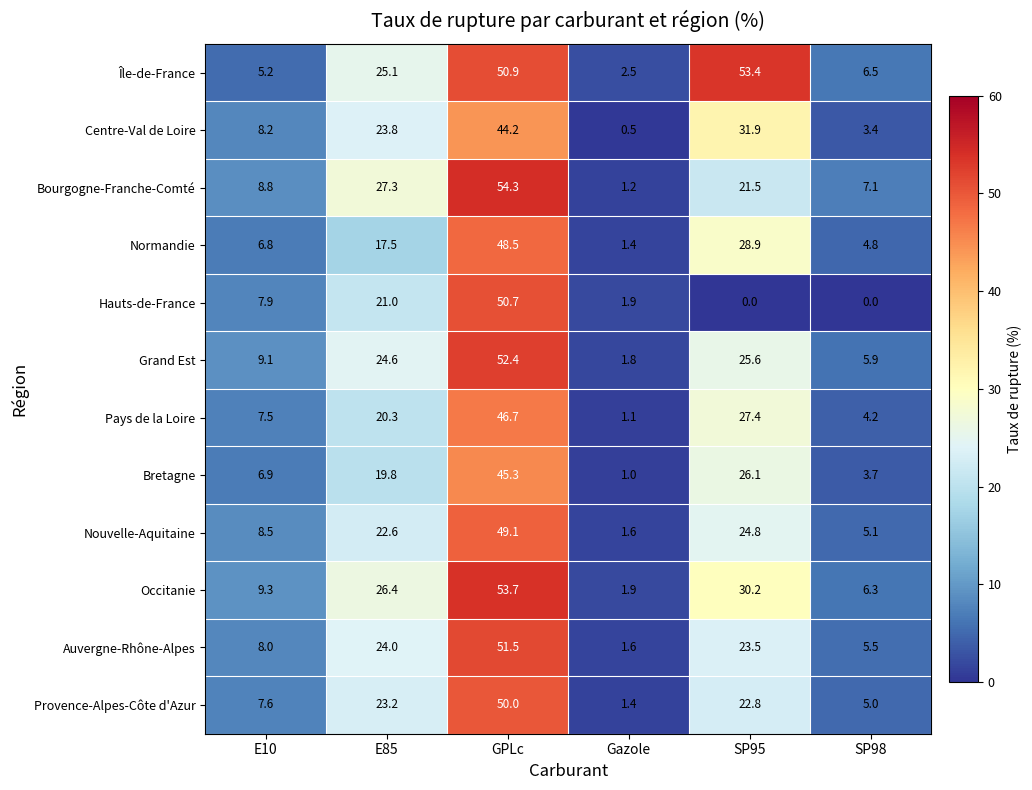

Which label corresponds to the largest value in the chart?

GPLc